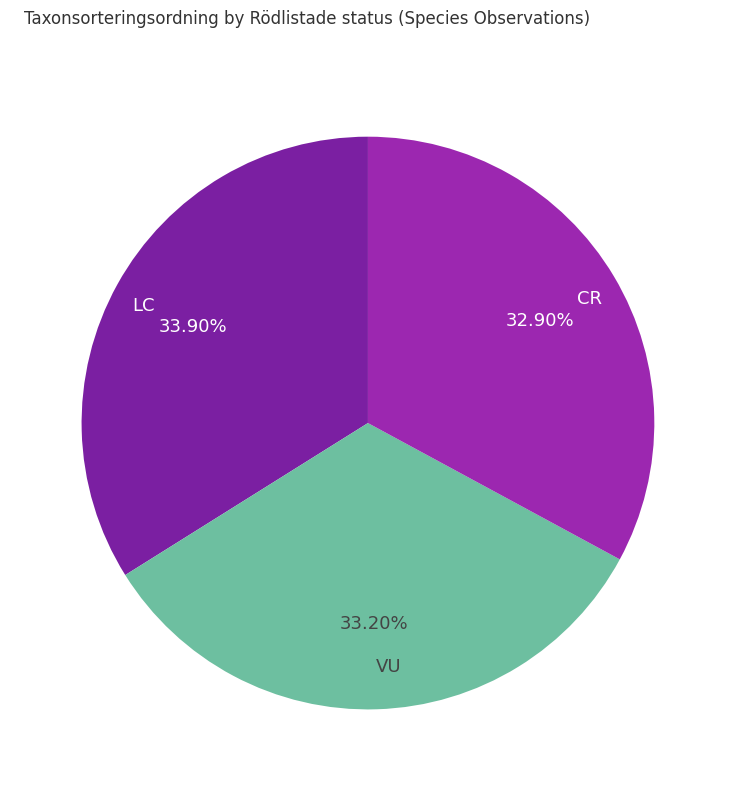

The LC slice represents 23% of the pie. True or false?

False